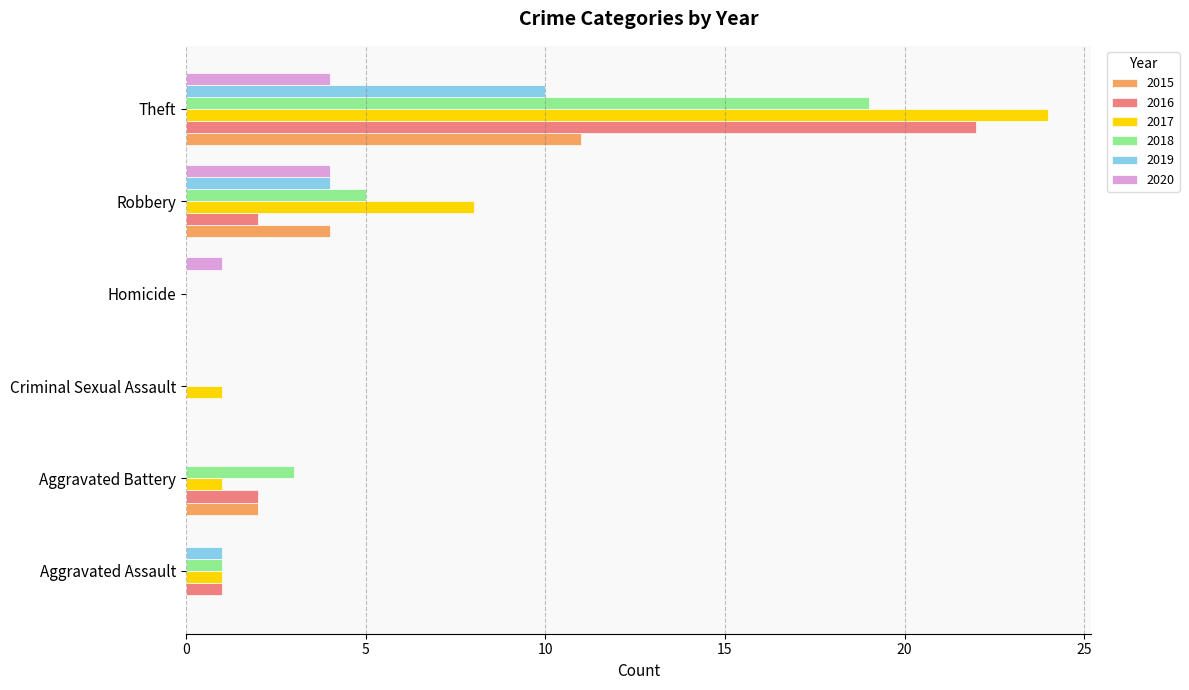

Which series has the largest total across all categories?

2017